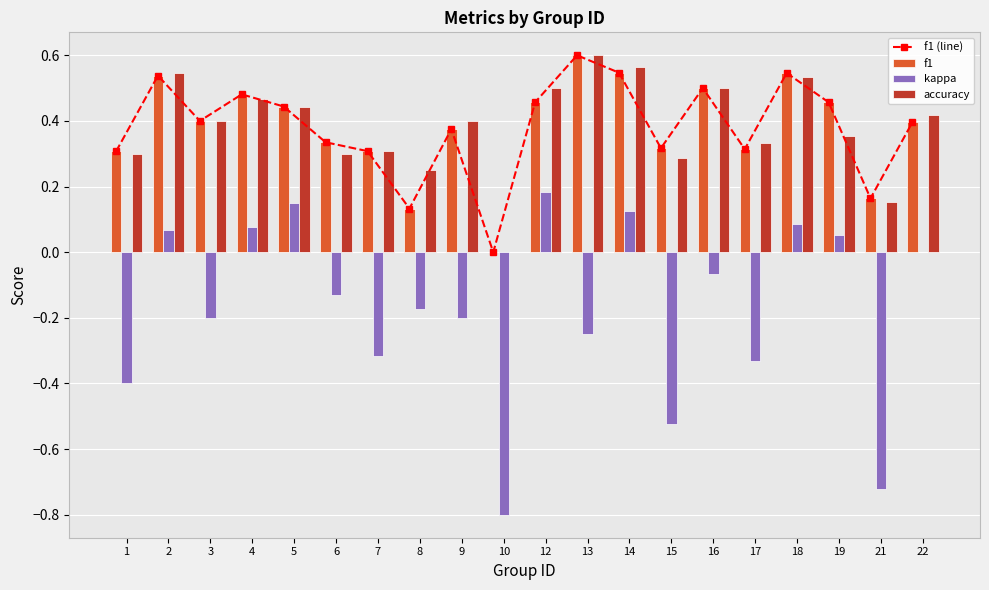

How many groups of bars are there?

20